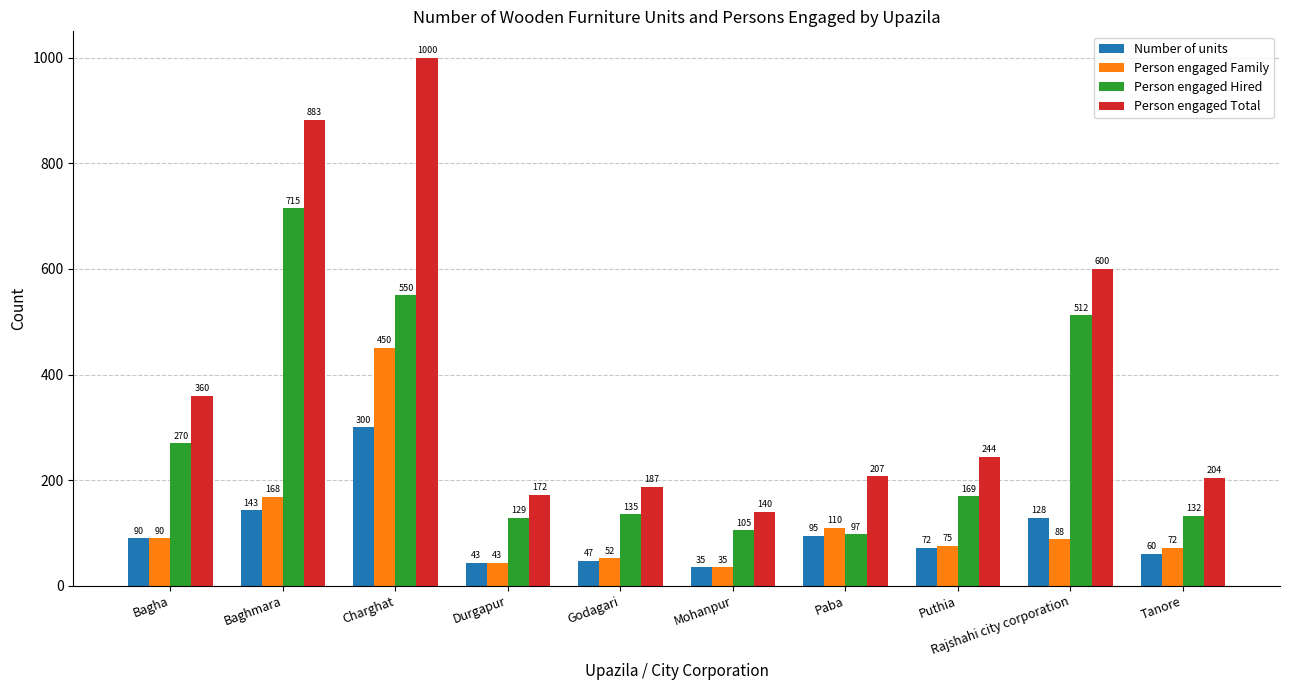

Reading right to left, list all the values displayed in this chart.

Number of units: Tanore=60	Rajshahi city corporation=128	Puthia=72	Paba=95	Mohanpur=35	Godagari=47	Durgapur=43	Charghat=300	Baghmara=143	Bagha=90
Person engaged Family: Tanore=72	Rajshahi city corporation=88	Puthia=75	Paba=110	Mohanpur=35	Godagari=52	Durgapur=43	Charghat=450	Baghmara=168	Bagha=90
Person engaged Hired: Tanore=132	Rajshahi city corporation=512	Puthia=169	Paba=97	Mohanpur=105	Godagari=135	Durgapur=129	Charghat=550	Baghmara=715	Bagha=270
Person engaged Total: Tanore=204	Rajshahi city corporation=600	Puthia=244	Paba=207	Mohanpur=140	Godagari=187	Durgapur=172	Charghat=1000	Baghmara=883	Bagha=360